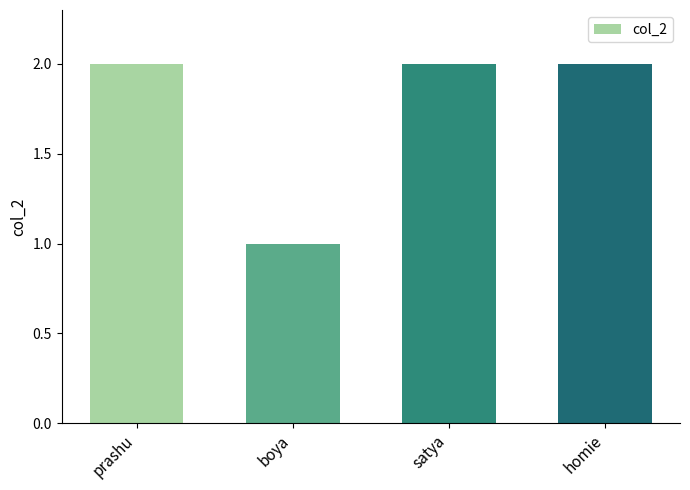

Which label corresponds to the smallest value in the chart?

boya